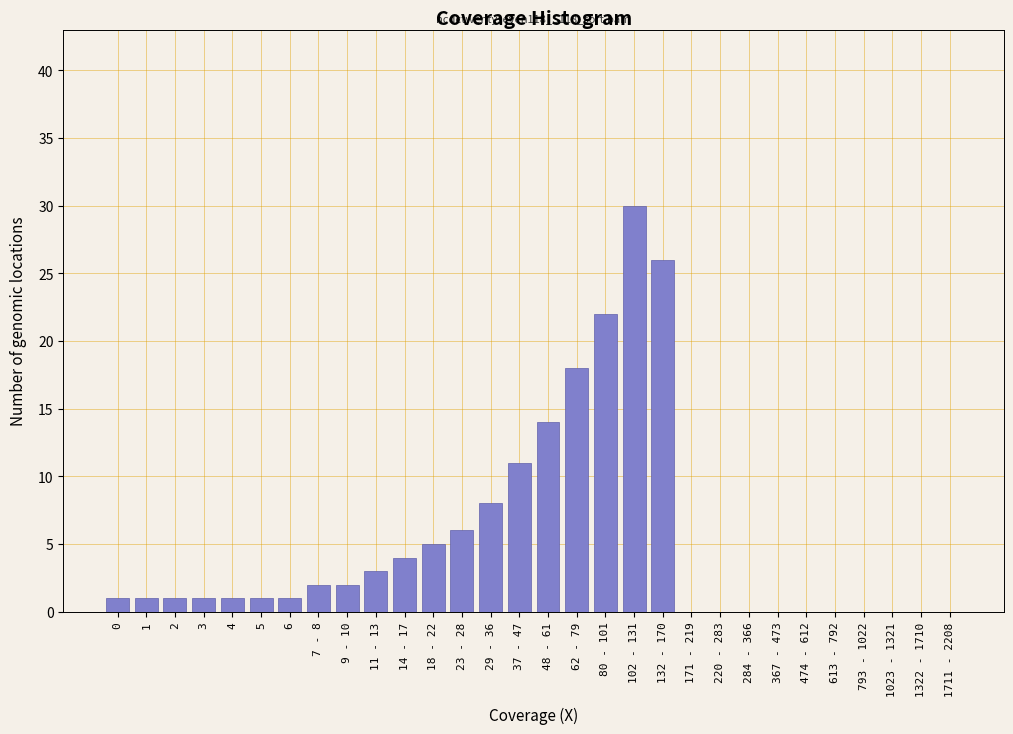

Reading left to right, extract all data points from this chart.

0=1	1=1	2=1	3=1	4=1	5=1	6=1	7 - 8=2	9 - 10=2	11 - 13=3	14 - 17=4	18 - 22=5	23 - 28=6	29 - 36=8	37 - 47=11	48 - 61=14	62 - 79=18	80 - 101=22	102 - 131=30	132 - 170=26	171 - 219=0	220 - 283=0	284 - 366=0	367 - 473=0	474 - 612=0	613 - 792=0	793 - 1022=0	1023 - 1321=0	1322 - 1710=0	1711 - 2208=0